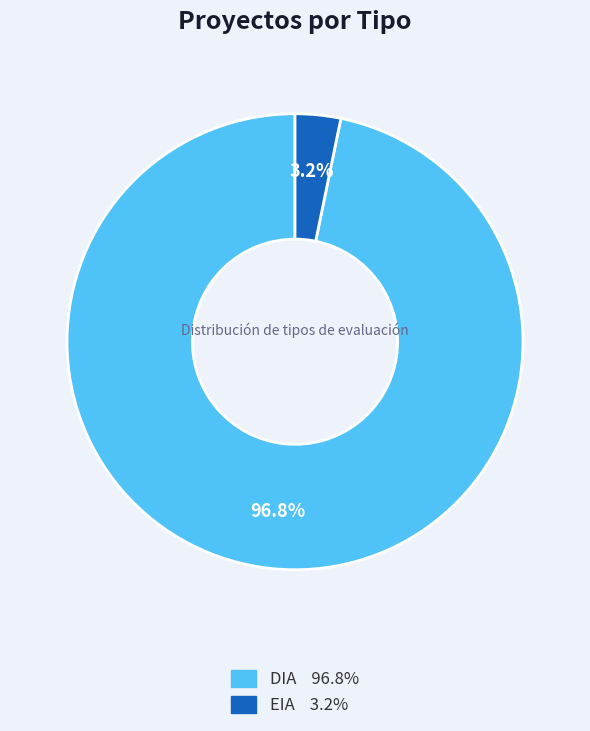

To the nearest percent, what is the average slice percentage?

50%